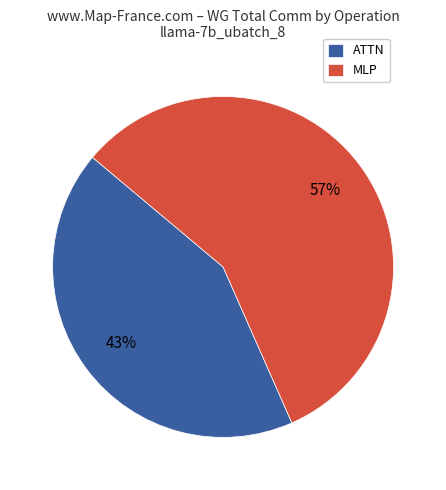

Which slice is the smallest?

ATTN